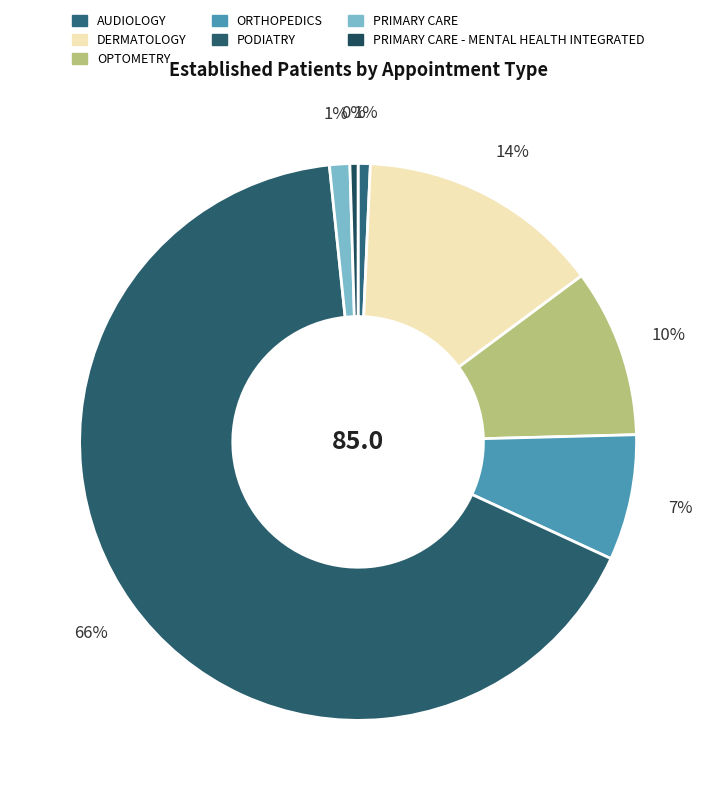

Count the number of slices in the pie.

7